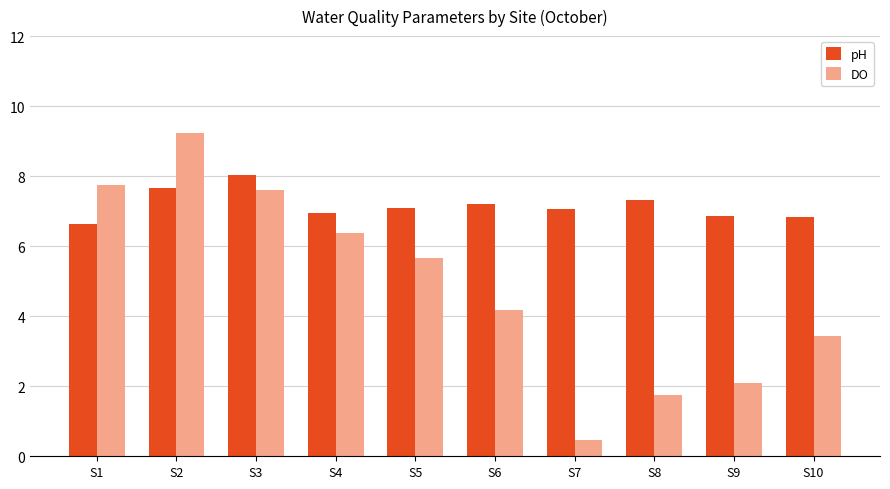

What is the total value across all series at S1?

14.4